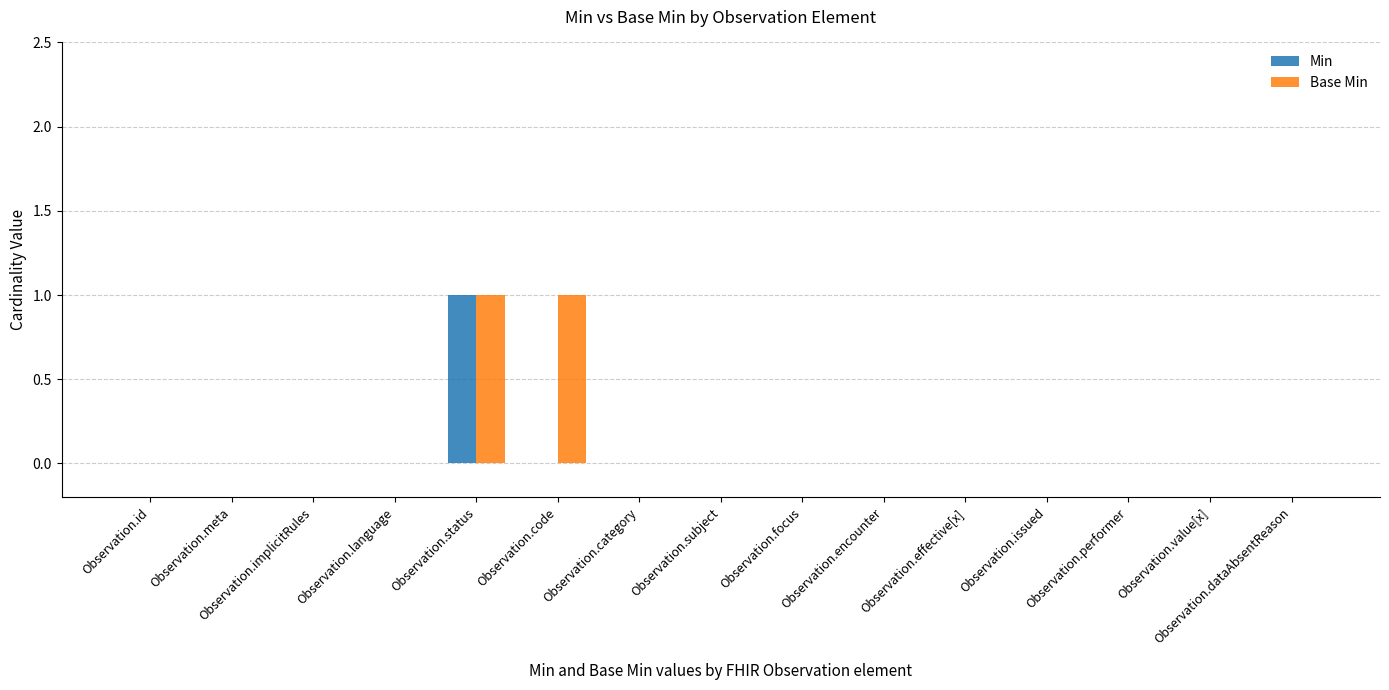

The Min series shows 1 at Observation.status. True or false?

True